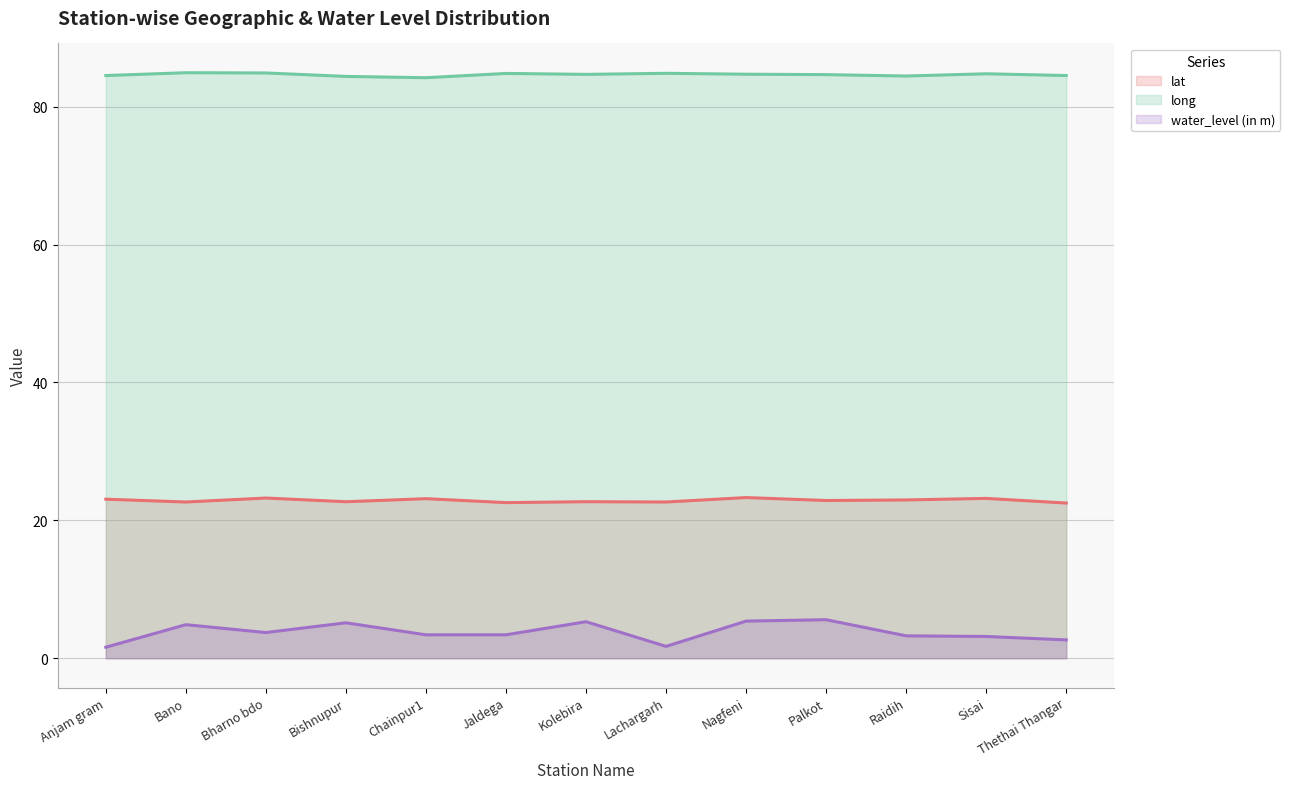

At which category does lat reach its first local peak?

Bharno bdo